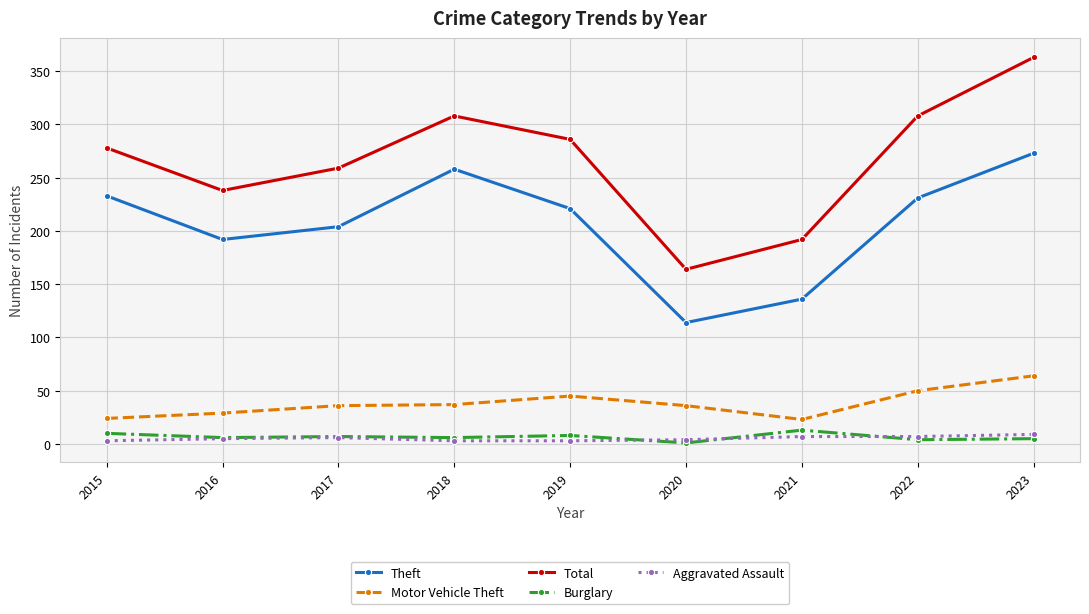

Is the value of Total at 2022 greater than the value of Aggravated Assault at 2022?

Yes